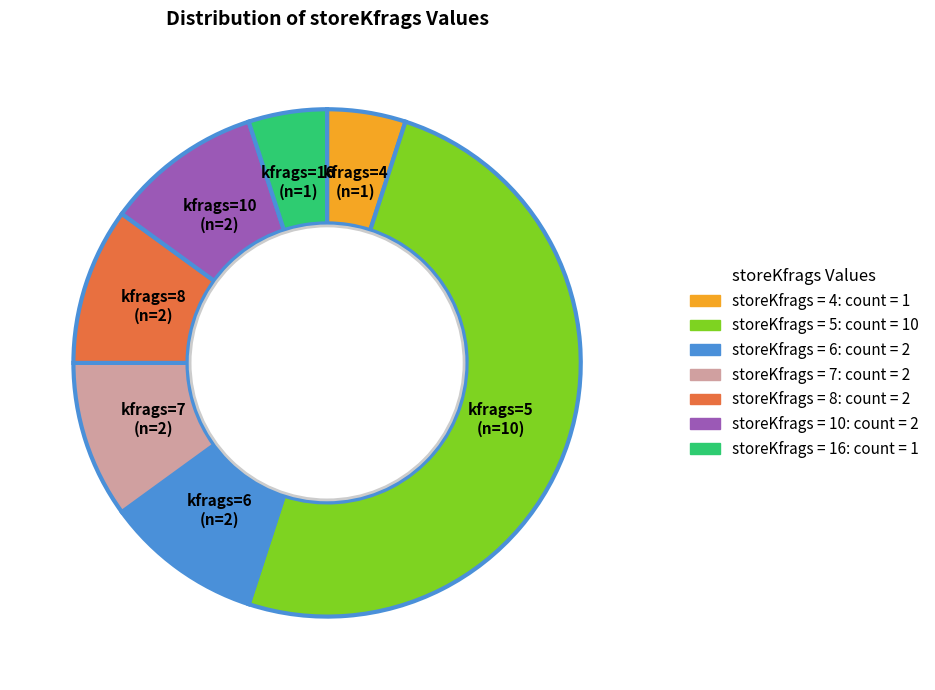

Count the number of slices in the pie.

7